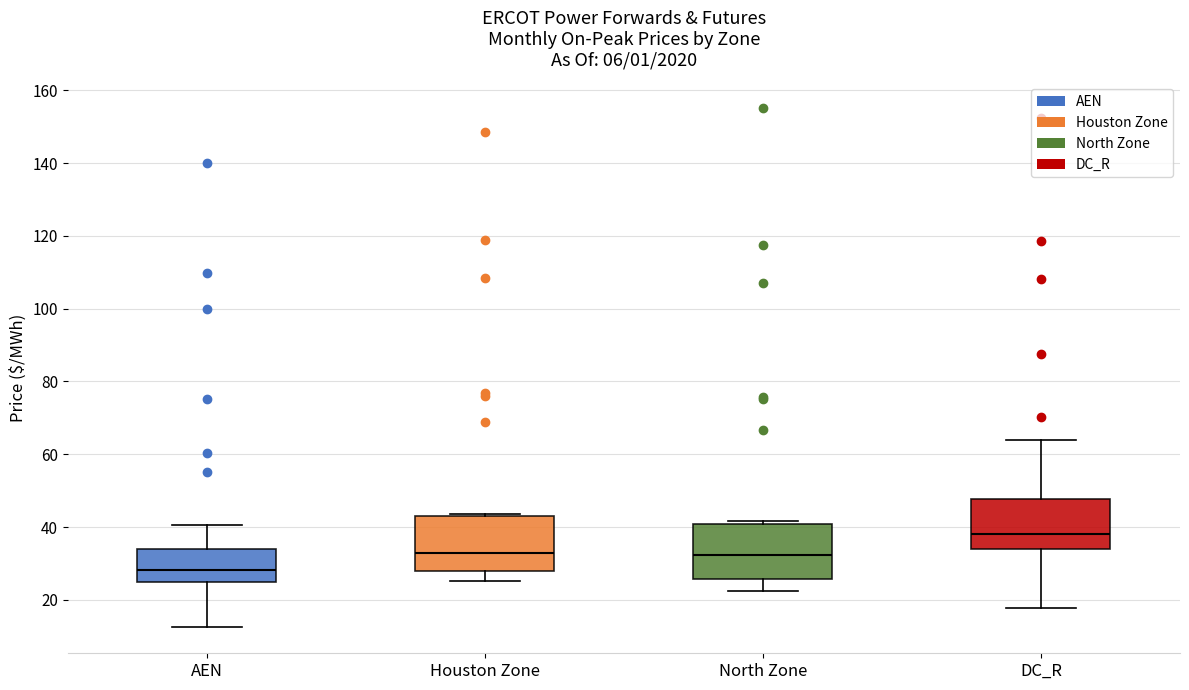

Which box has the lowest median line?

AEN